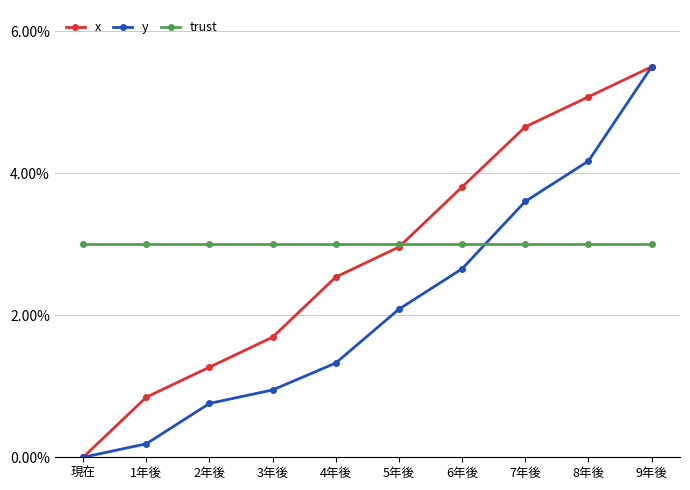

Rank the series by their maximum value, from highest to lowest.

x, y, trust